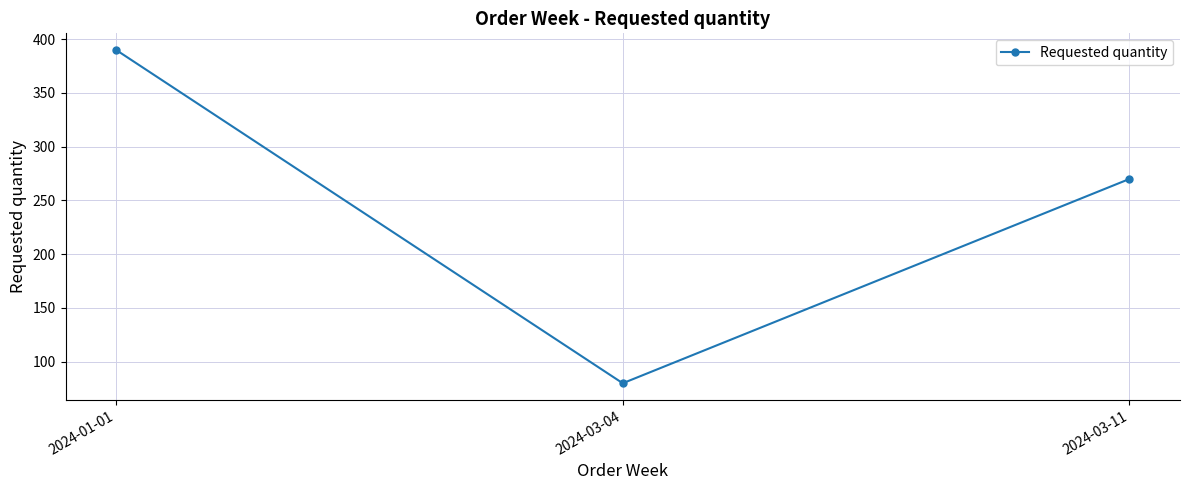

What is the sum of all values?

740